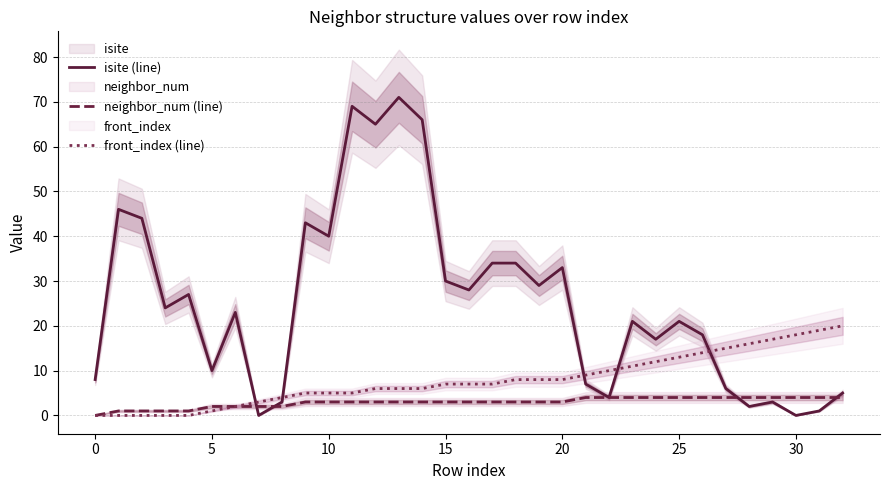

What is the highest value of the neighbor_num (line) series?

4